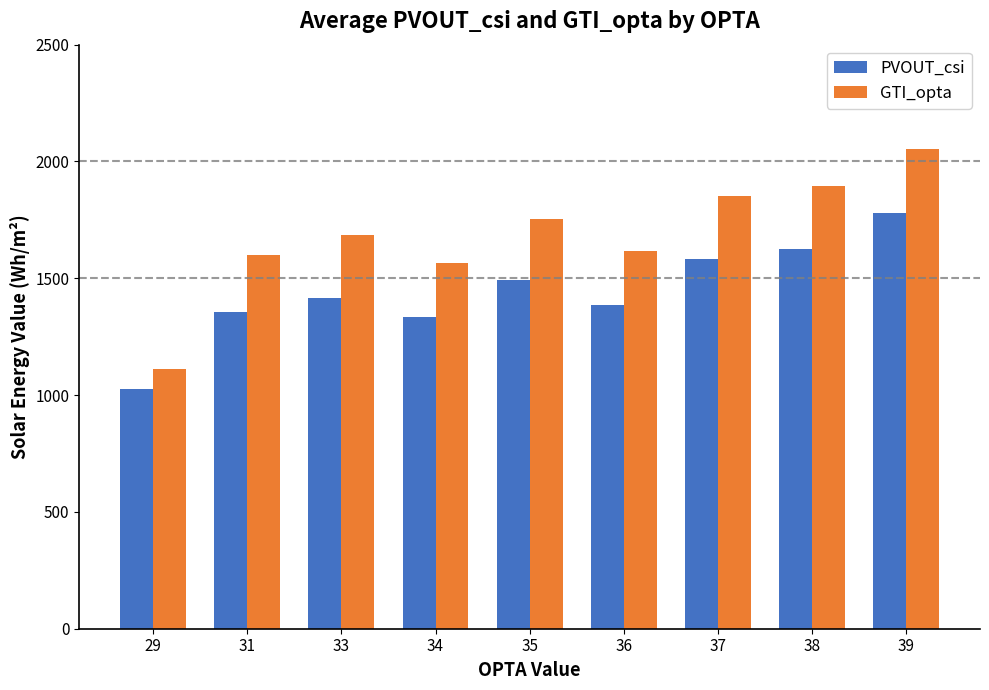

Rank the series by their maximum value, from highest to lowest.

GTI_opta, PVOUT_csi